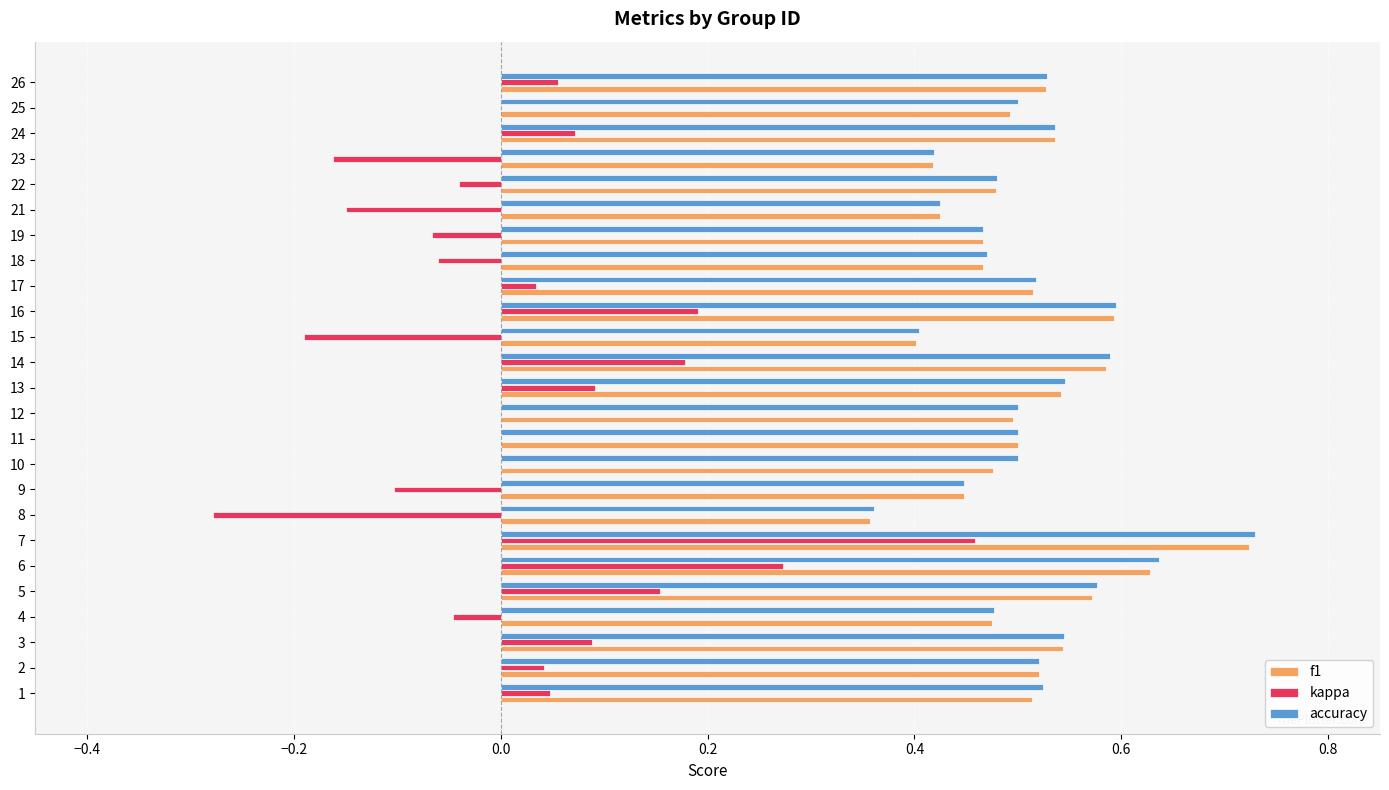

Which series changed the most between 15 and 25?

kappa